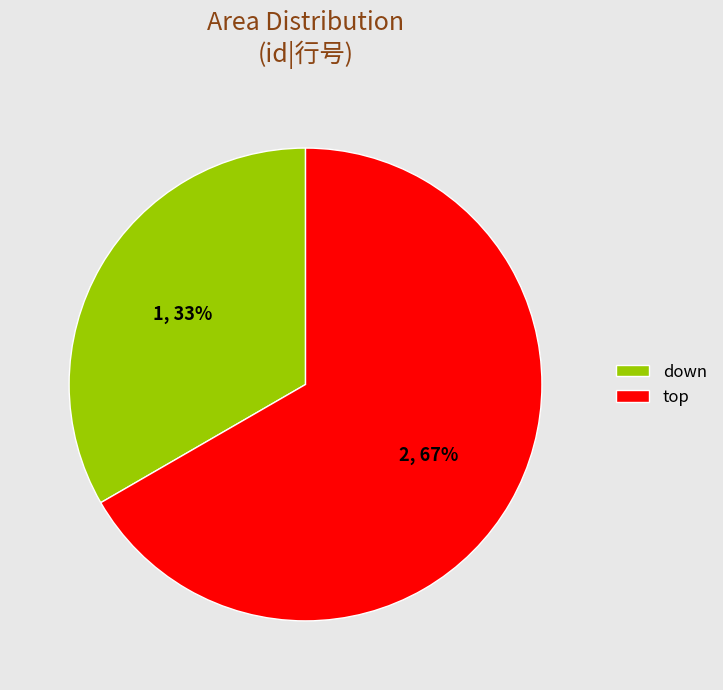

To the nearest percent, what percentage of the pie is down?

33%